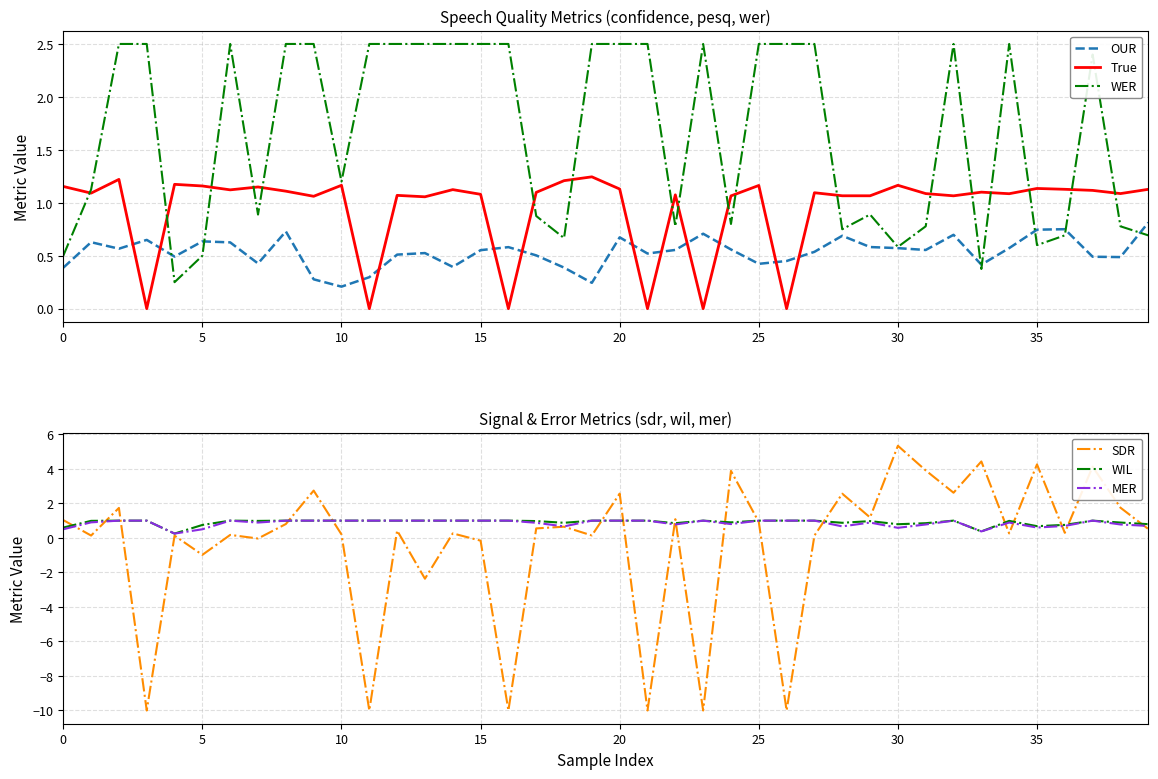

What is the label of the 11th point from the left?

10